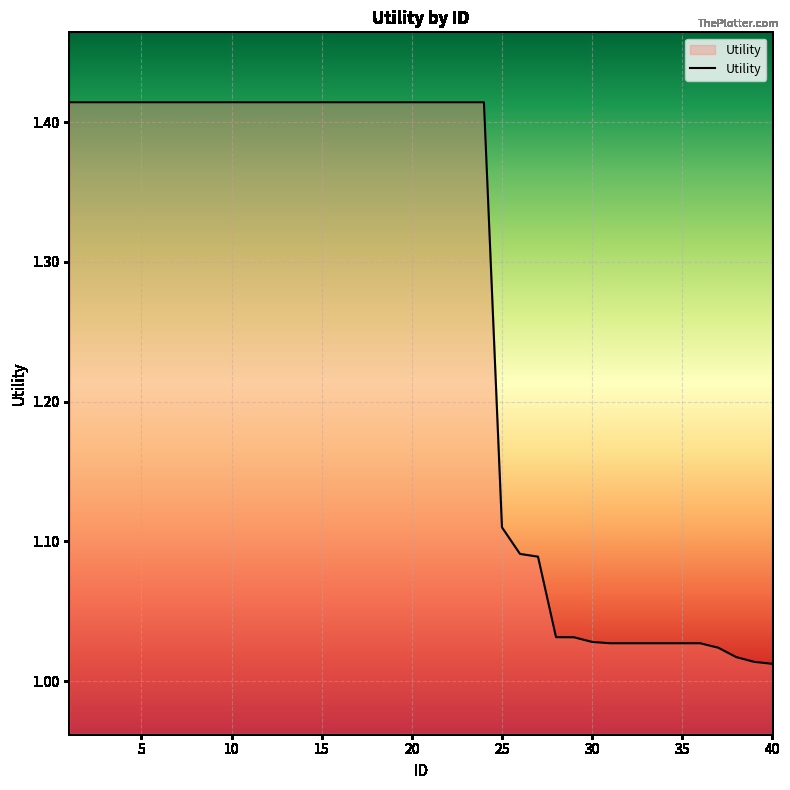

What is the difference between the maximum and minimum values?

0.4